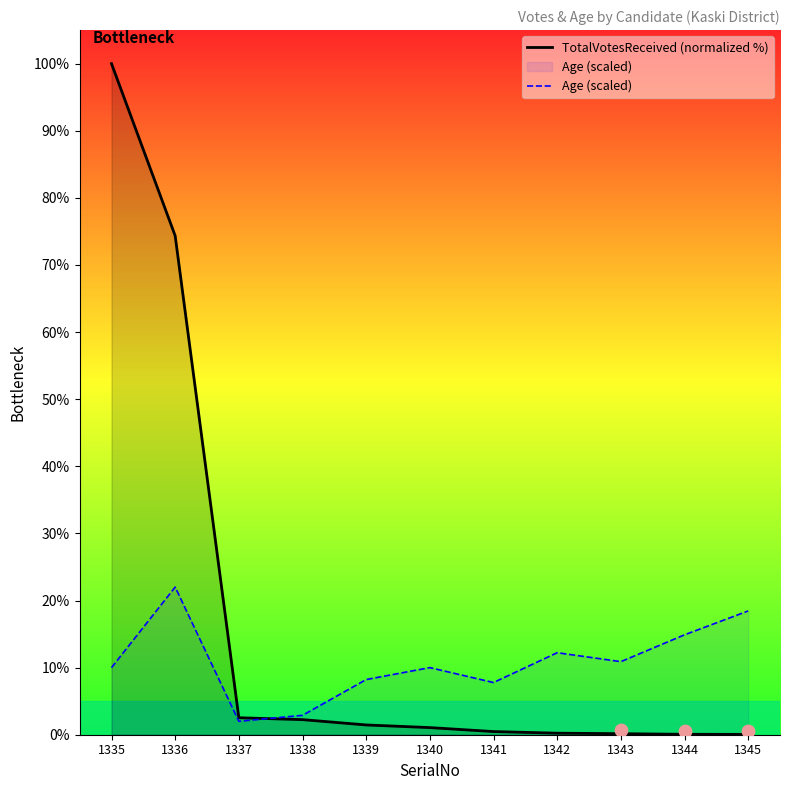

What is the total value across all series at 1335?

110.0